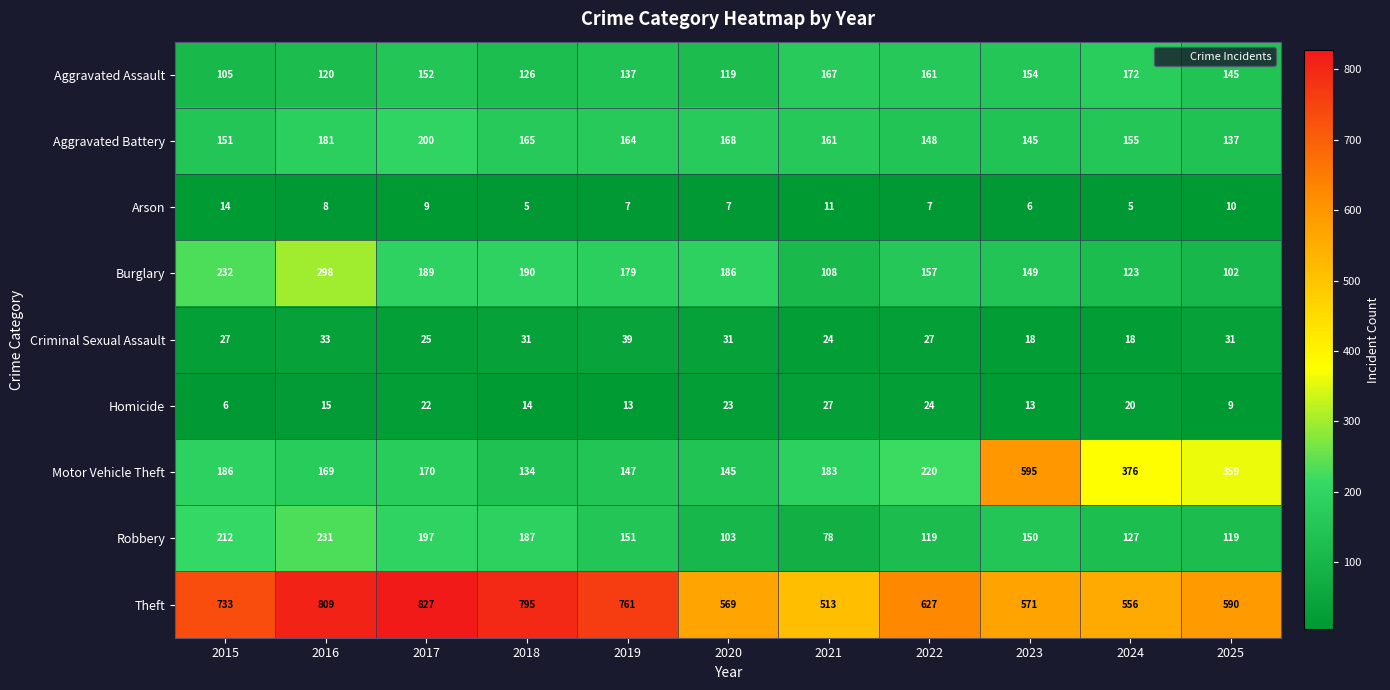

What is the difference between the maximum and minimum values in the Homicide series?

21